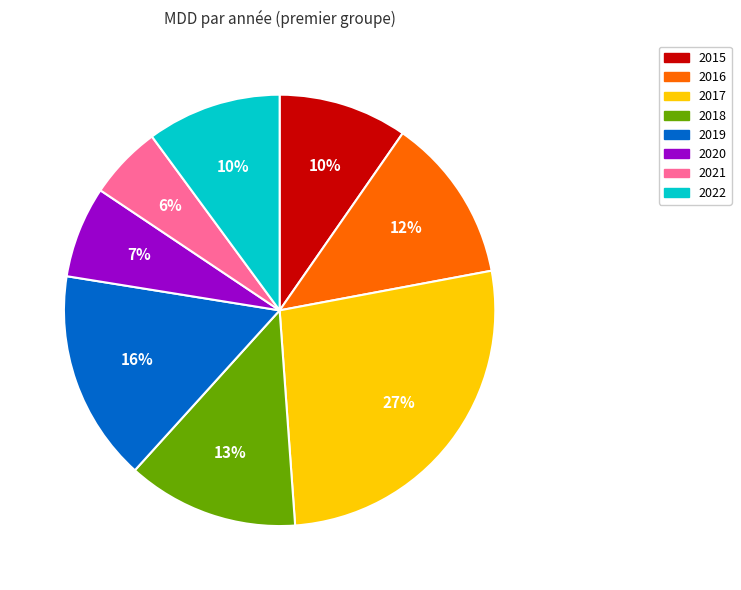

Combined, do 2021 and 2019 account for over 50%?

No